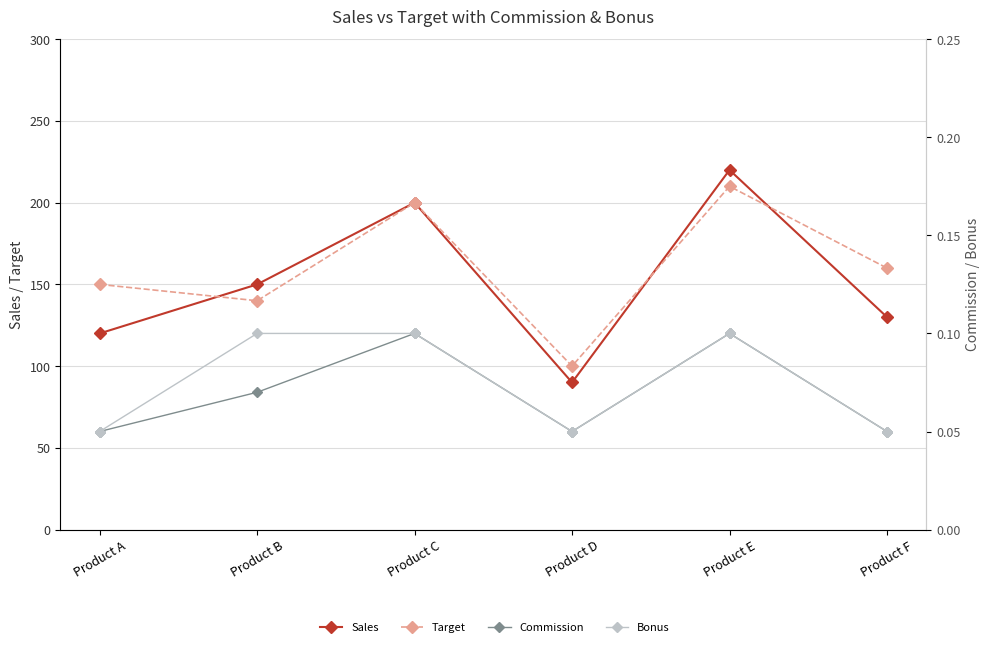

Which label corresponds to the largest value in the chart?

Product E